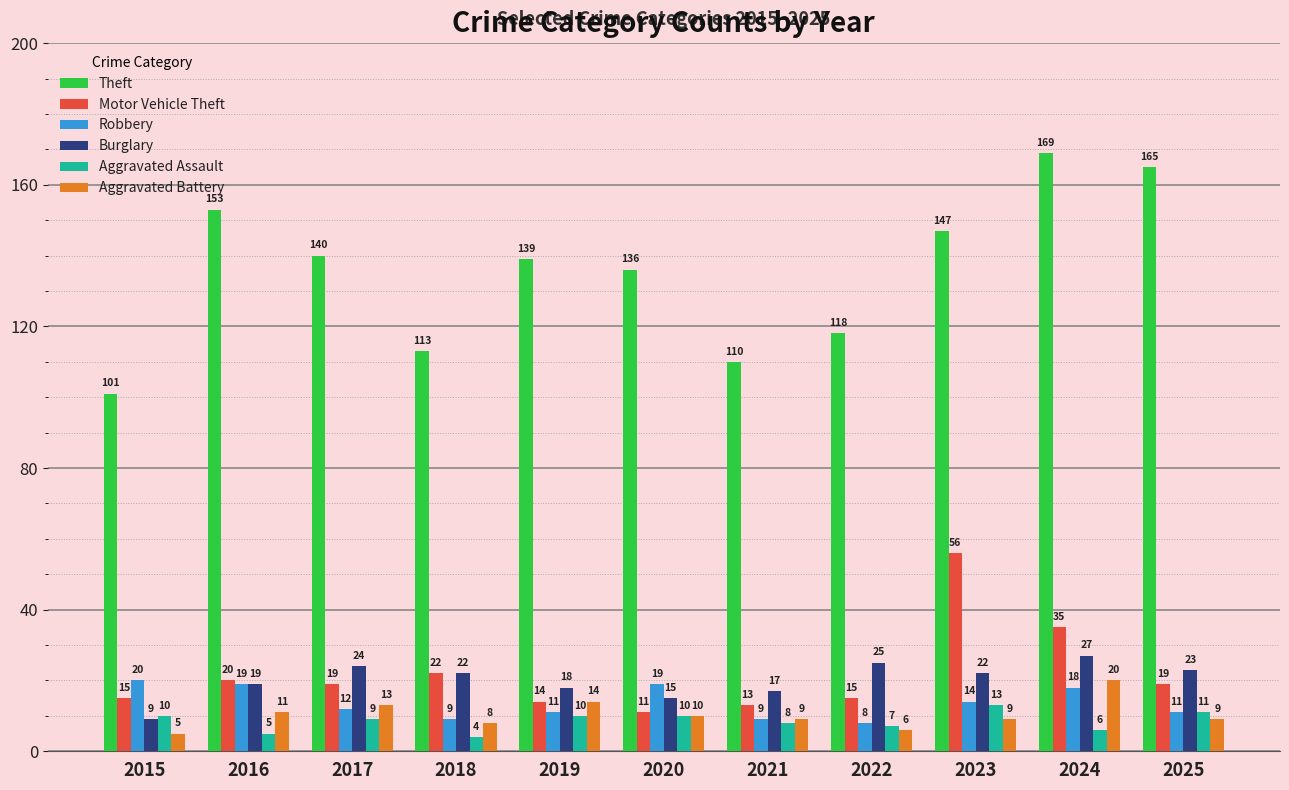

What value does the Motor Vehicle Theft series have at 2024, to the nearest 10?

40